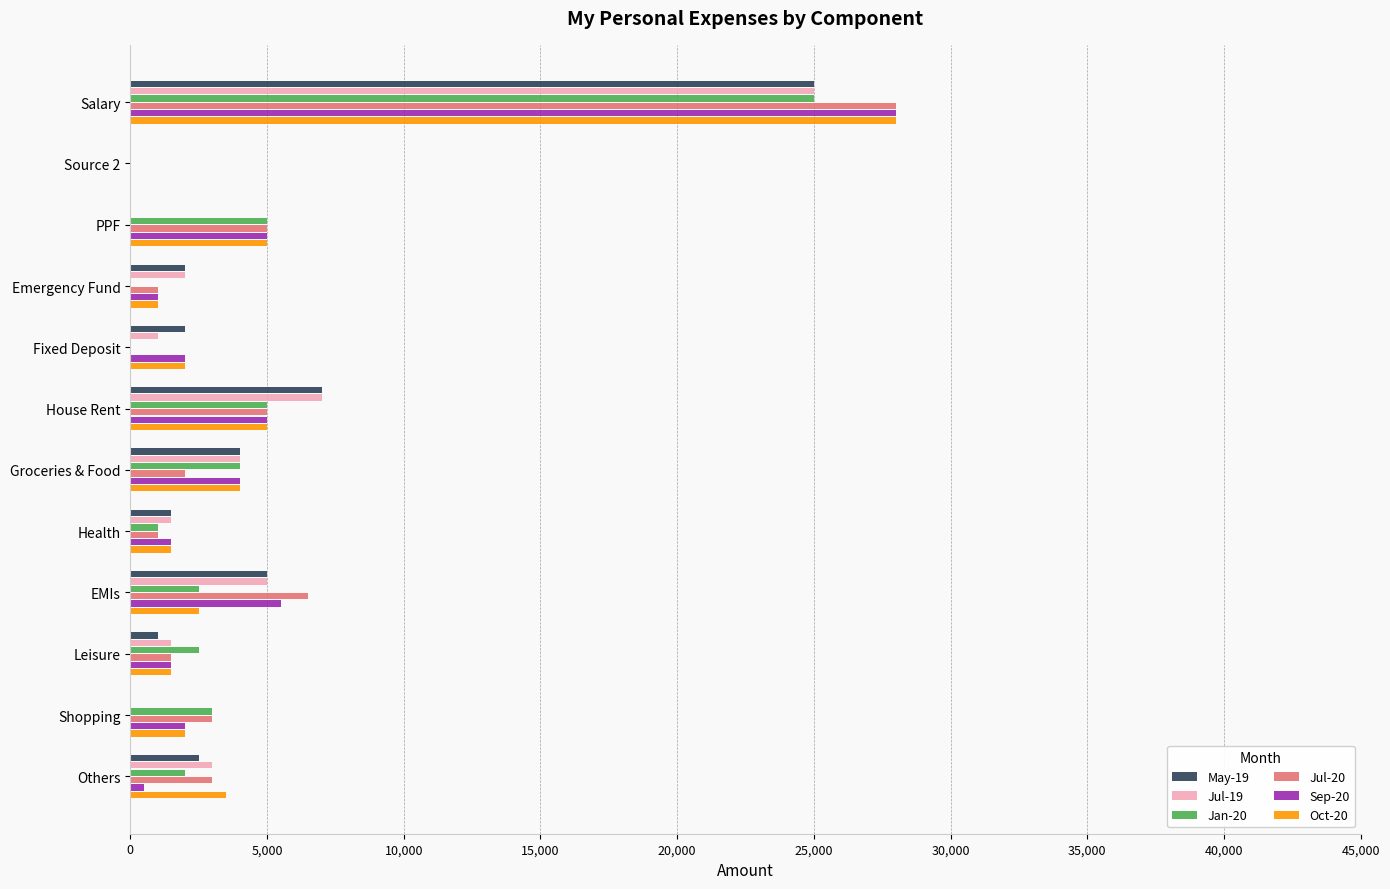

Which label corresponds to the largest value in the chart?

Salary